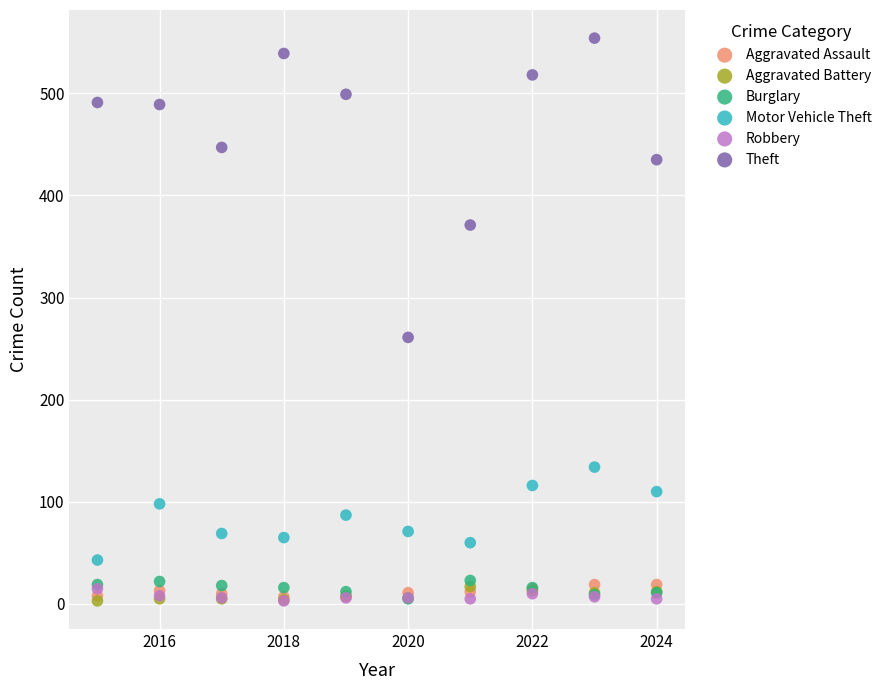

Across all series, what Y value is closest to 278?

261